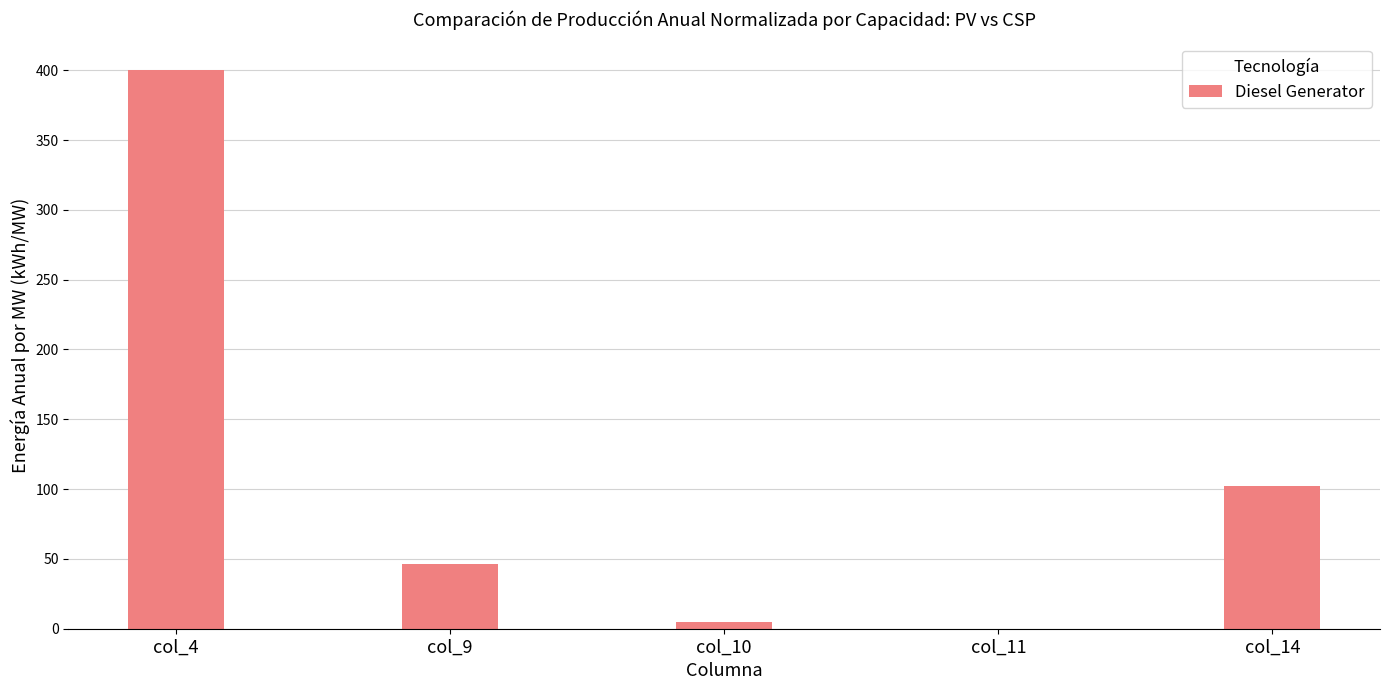

What is the sum of all values?

553